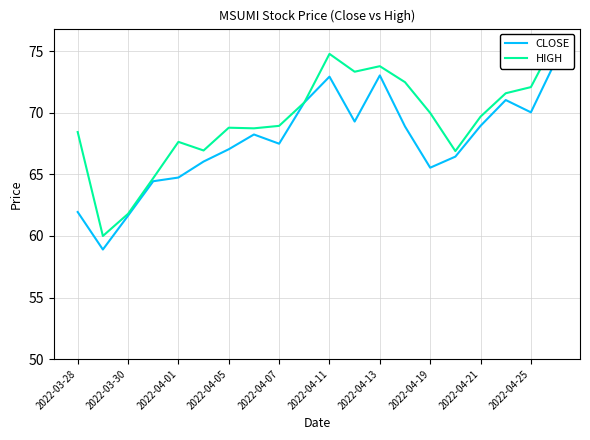

What is the difference between the highest and lowest values at 13?

3.6